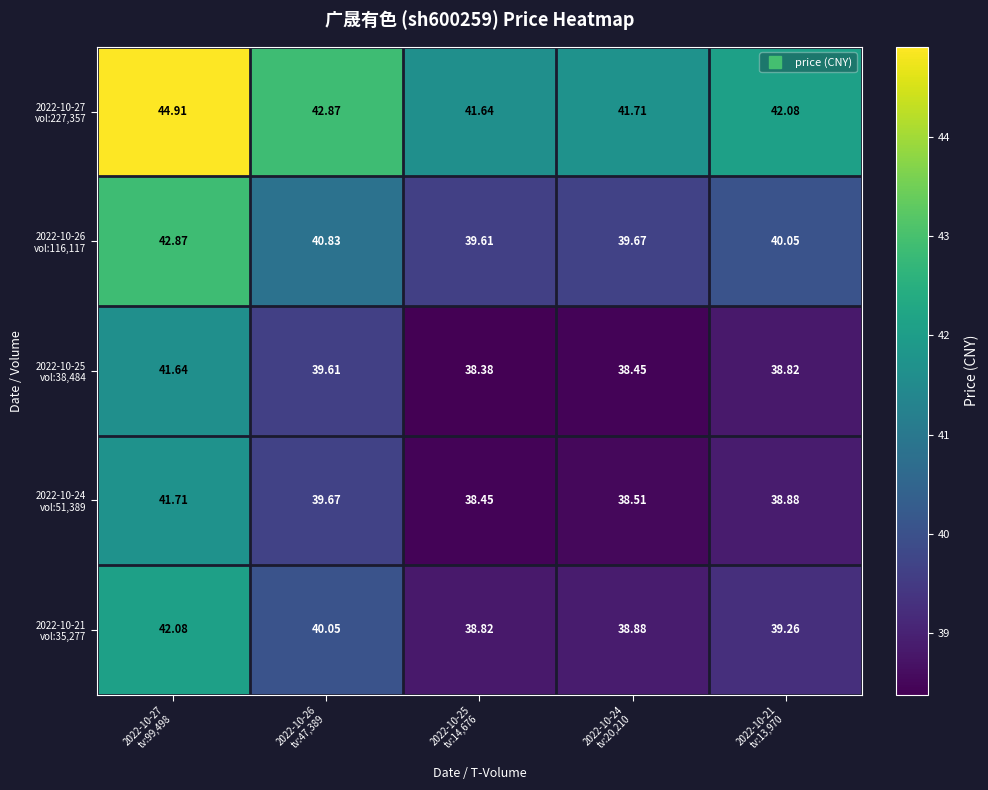

Count the number of data series in this chart.

5